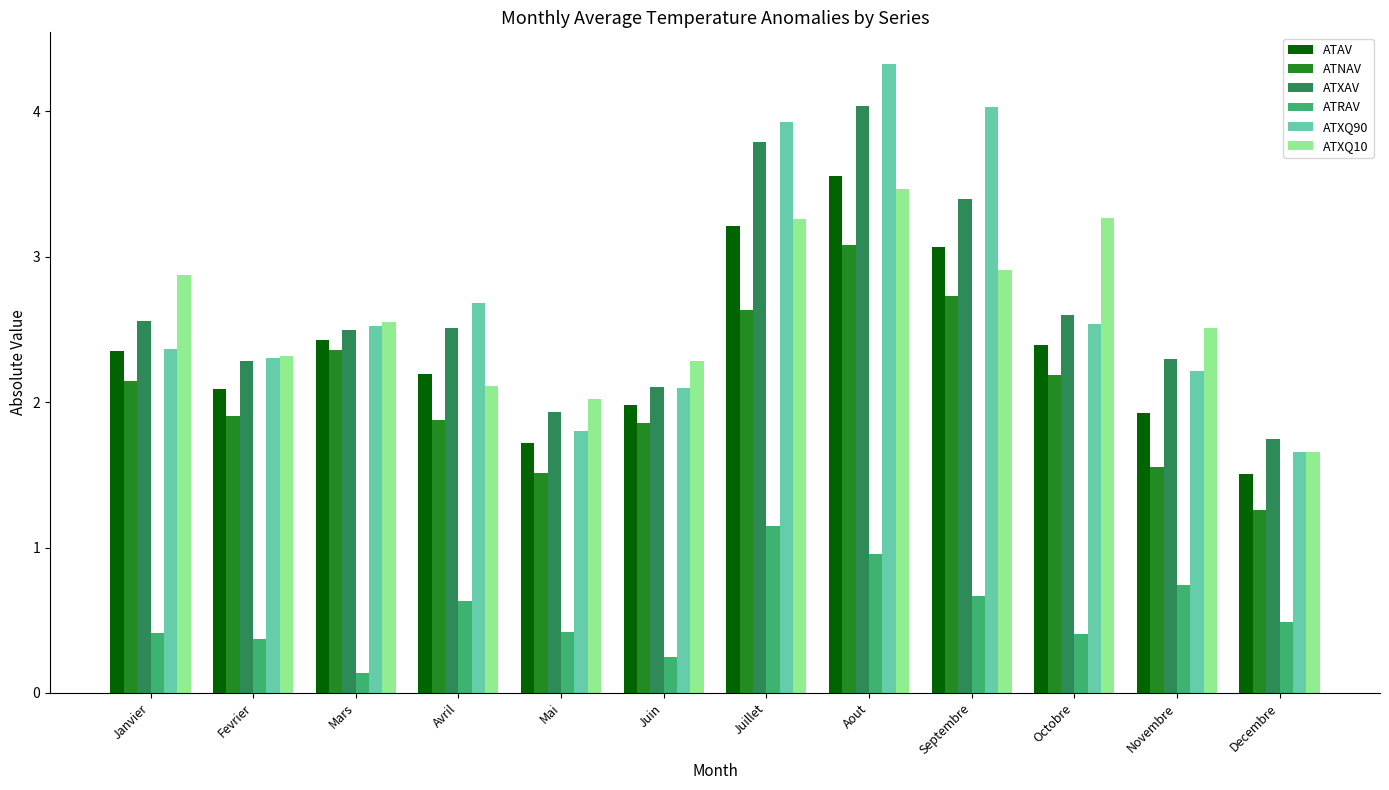

The ATXQ10 series shows 4.8 at Aout. True or false?

False